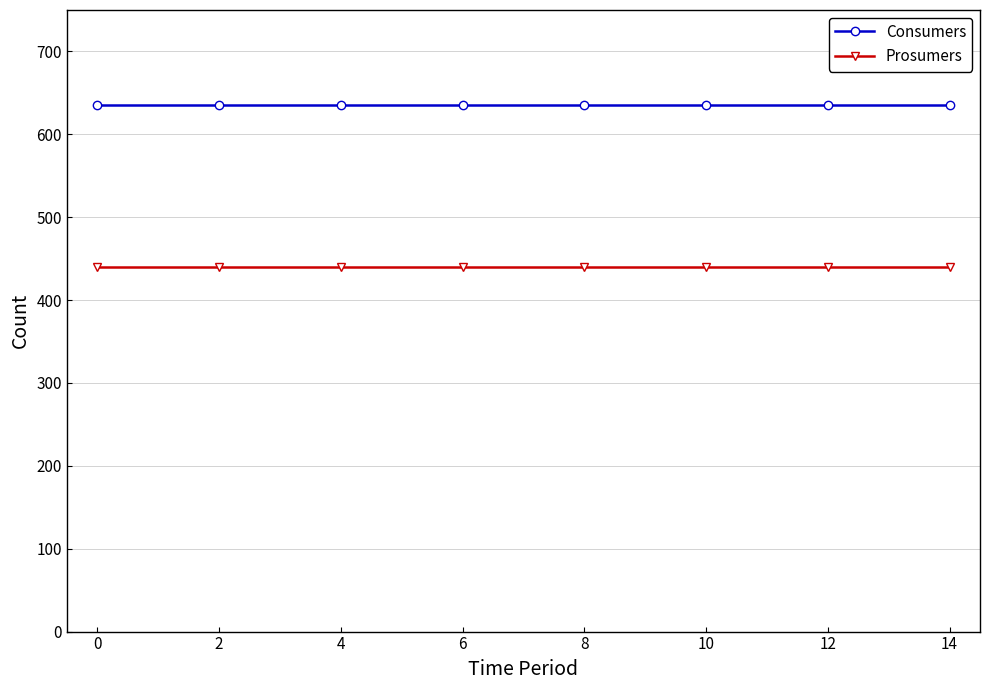

What is the minimum value shown in the chart?

440